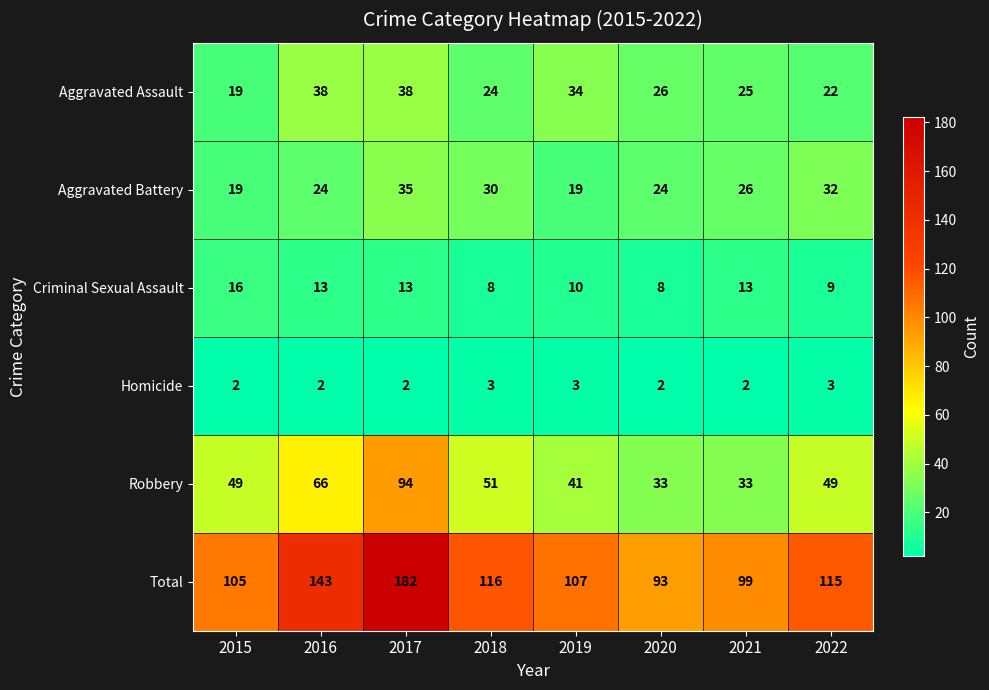

At 2020, list the series in order from smallest to largest.

Homicide, Criminal Sexual Assault, Aggravated Battery, Aggravated Assault, Robbery, Total